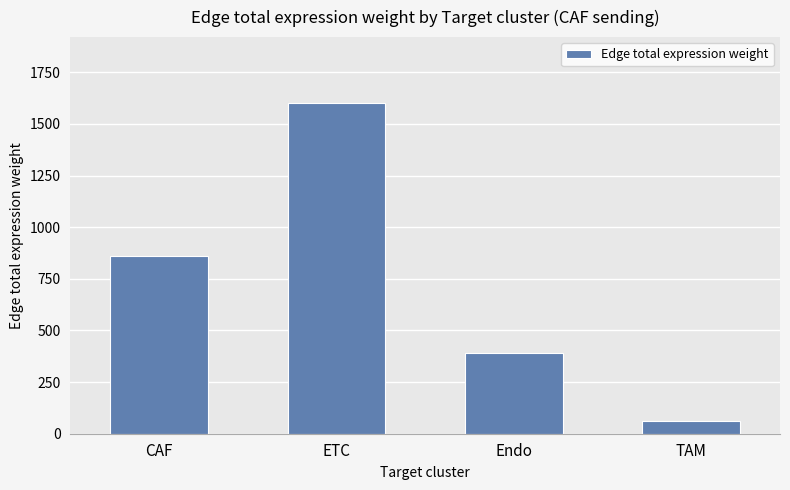

How many bars are there in total?

4